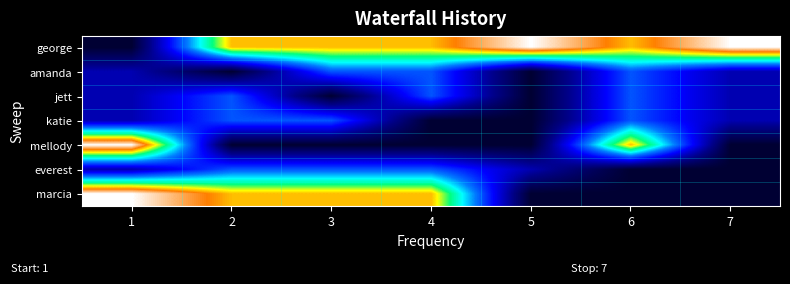

List the series in order of their peak value, lowest first.

amanda, jett, katie, everest, george, mellody, marcia